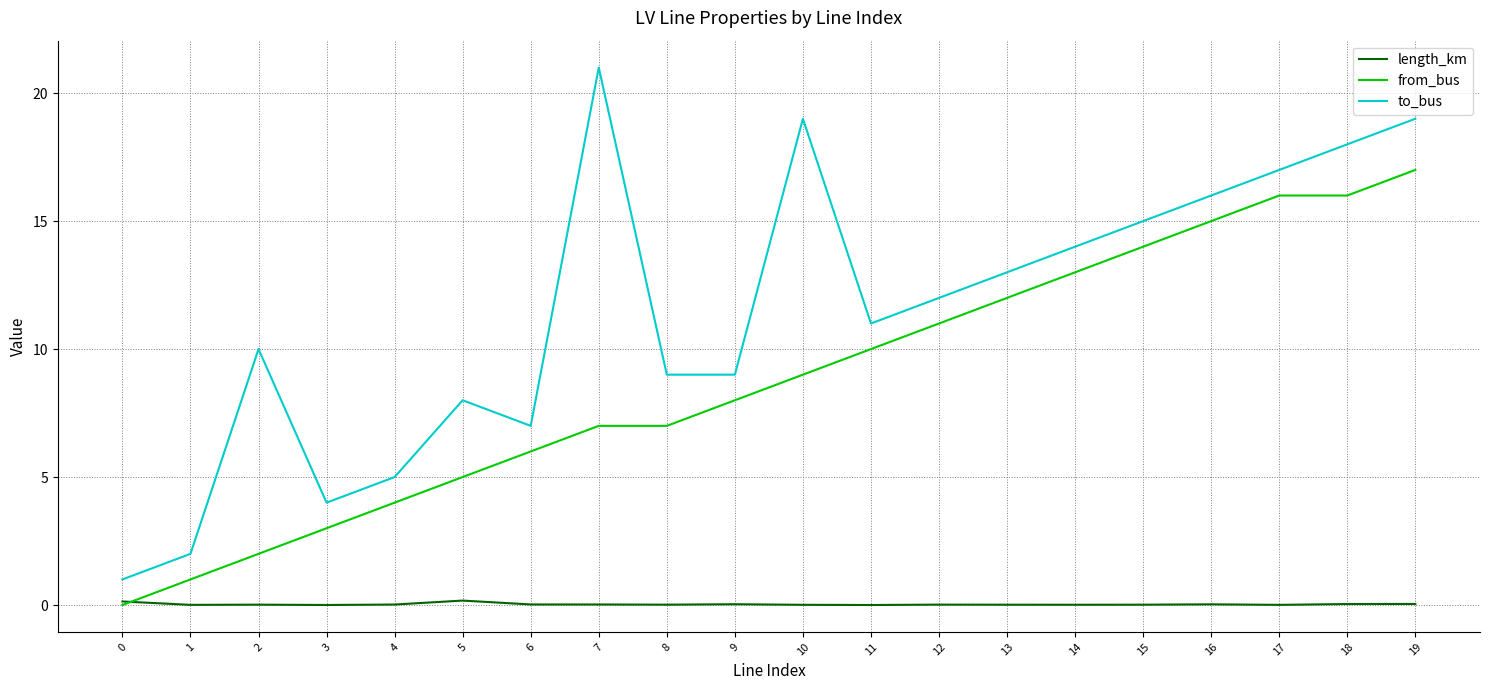

List the series in order of their overall mean, lowest first.

length_km, from_bus, to_bus